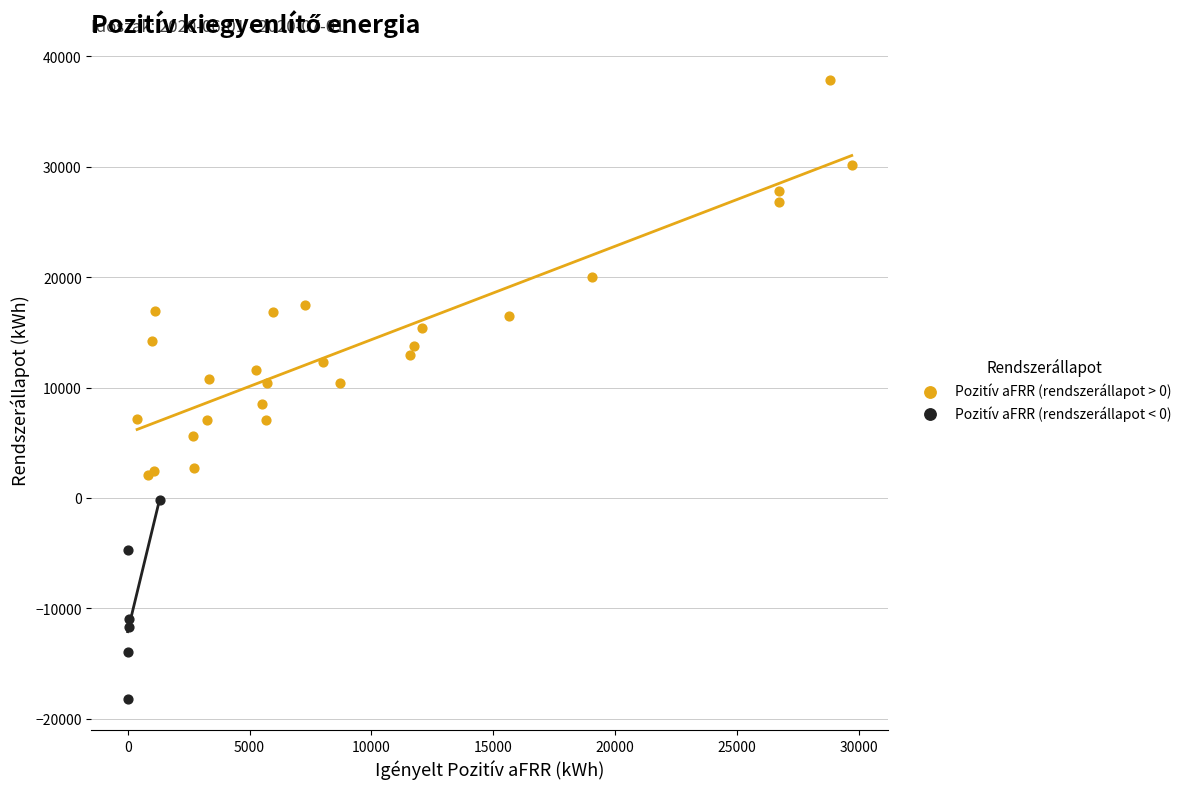

Which series has the largest Y range (max minus min)?

Pozitív aFRR (rendszerállapot > 0)